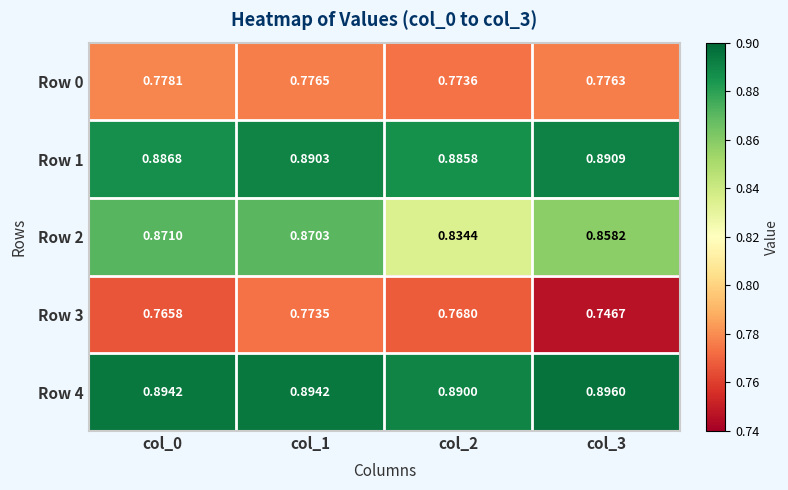

Is the value of Row 4 at col_3 greater than the value of Row 1 at col_1?

Yes